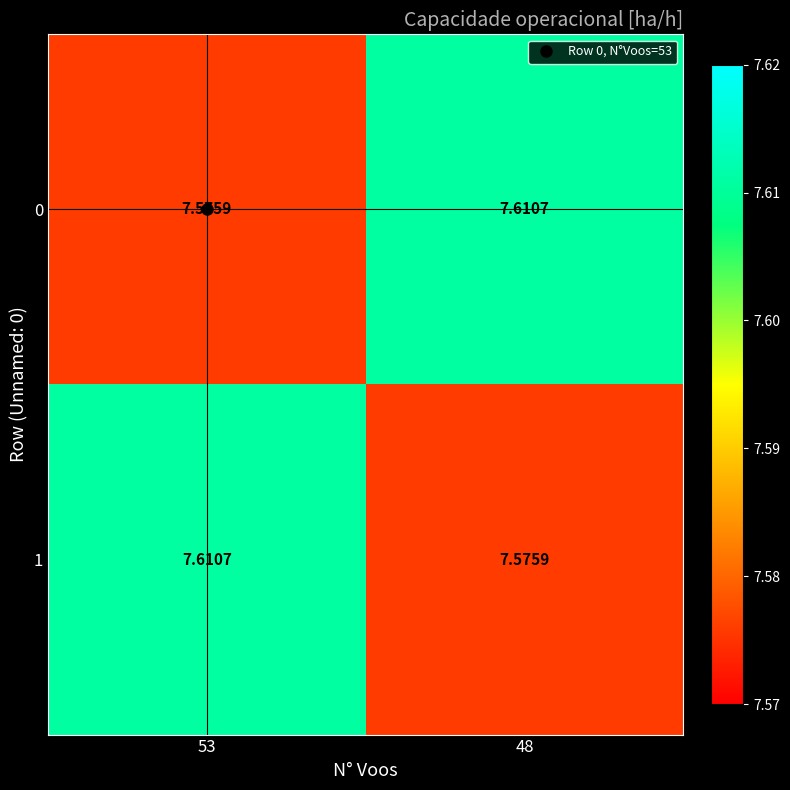

Is the value of 1 at 48 greater than the value of 0 at 48?

No